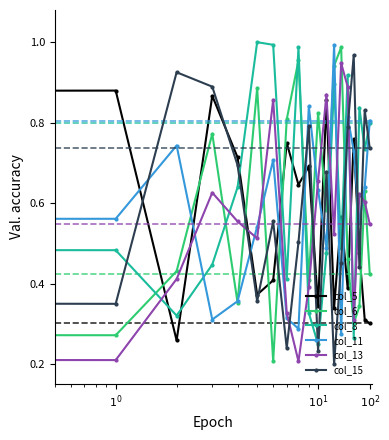

In col_6, how many points are lower than both neighbors (excluding endpoints)?

6